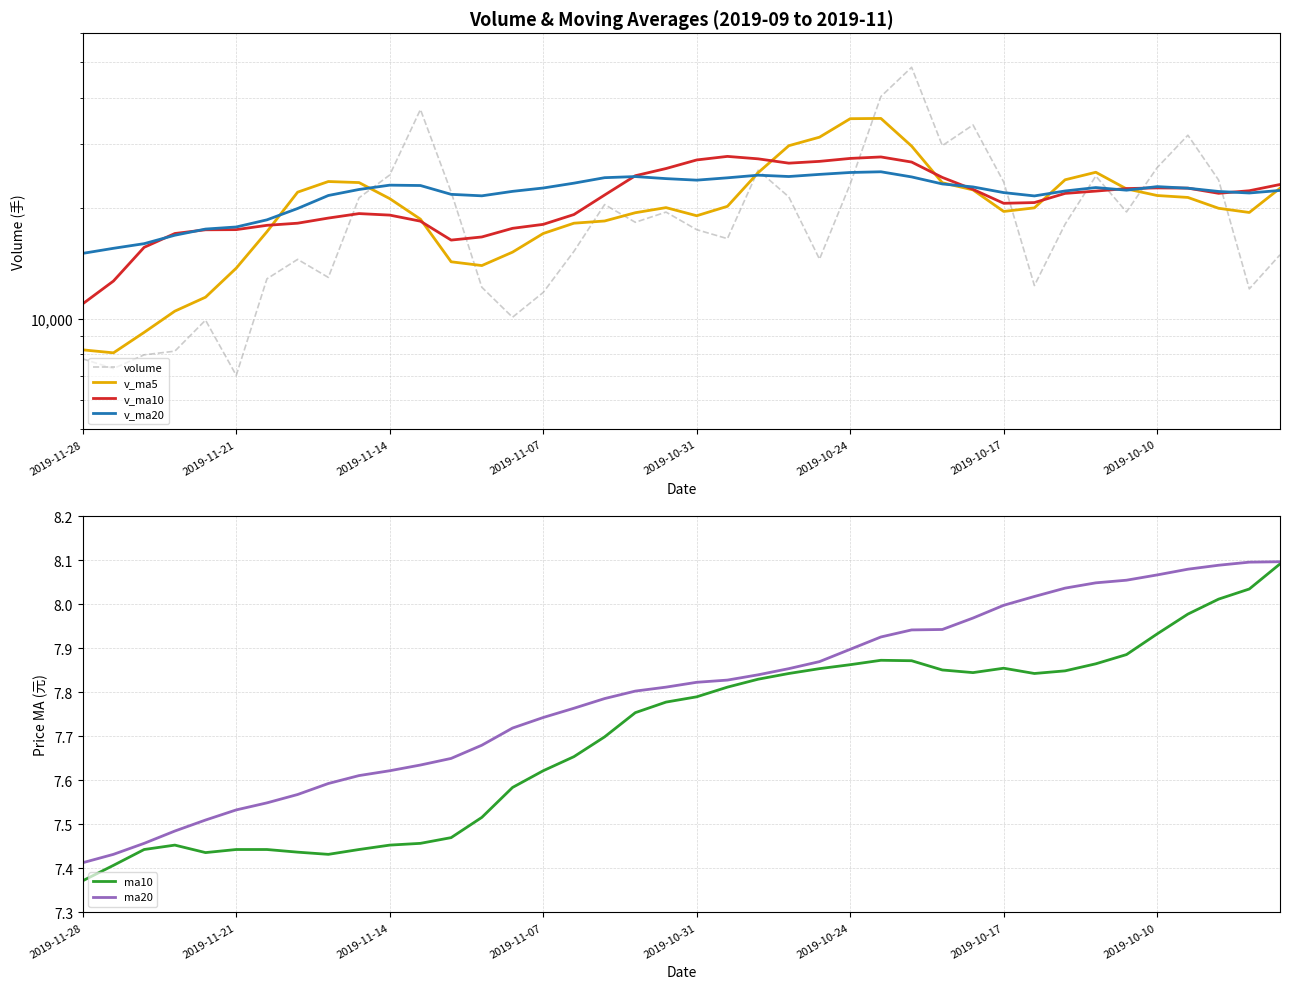

At how many categories does at least one series exceed 9640?

40